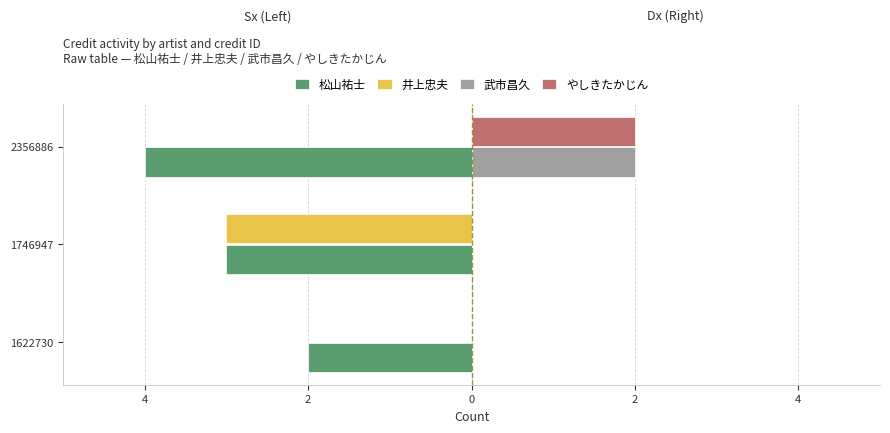

Rank the series by their maximum value, from highest to lowest.

武市昌久, やしきたかじん, 井上忠夫, 松山祐士